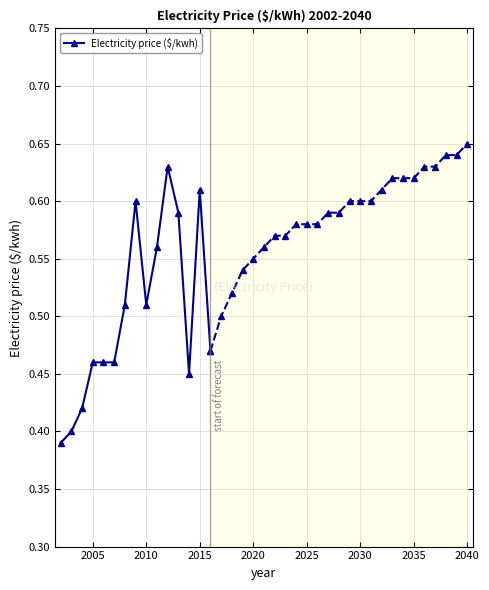

Is it true that Electricity price ($/kwh) equals 0.2 at 2005?

False